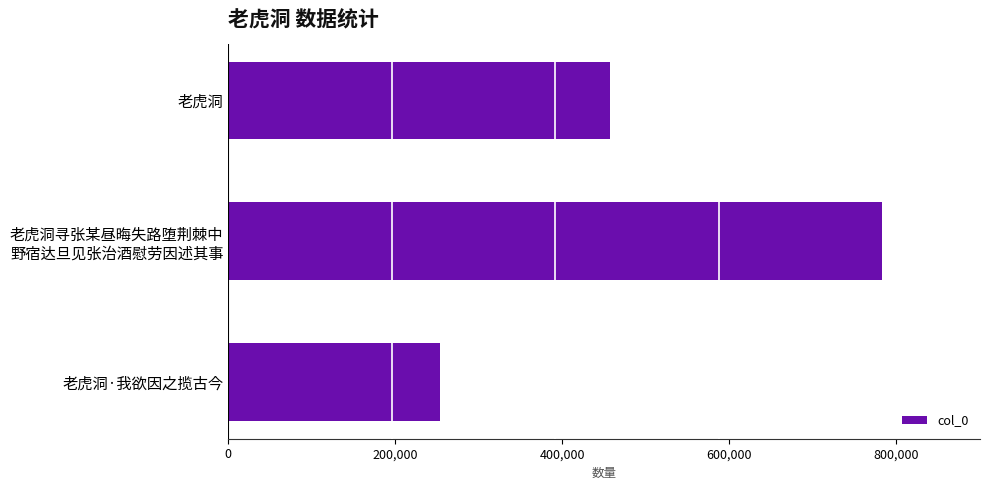

True or false: the data shows 457472 at 老虎洞.

True